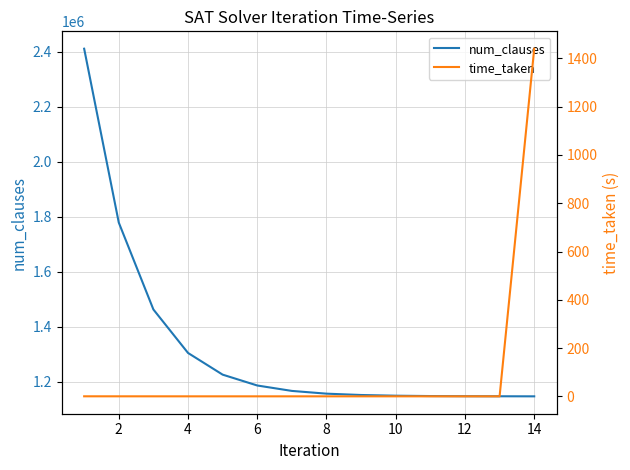

Rank the series at 12 from highest to lowest value.

num_clauses, time_taken